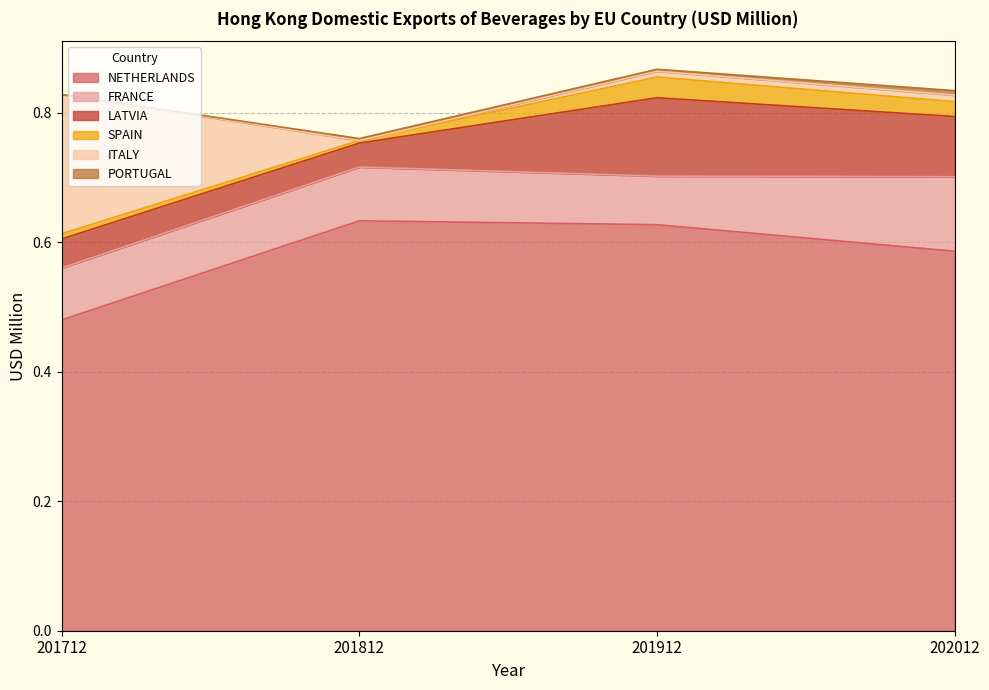

The value of PORTUGAL at 201812 is 0.0. True or false?

True